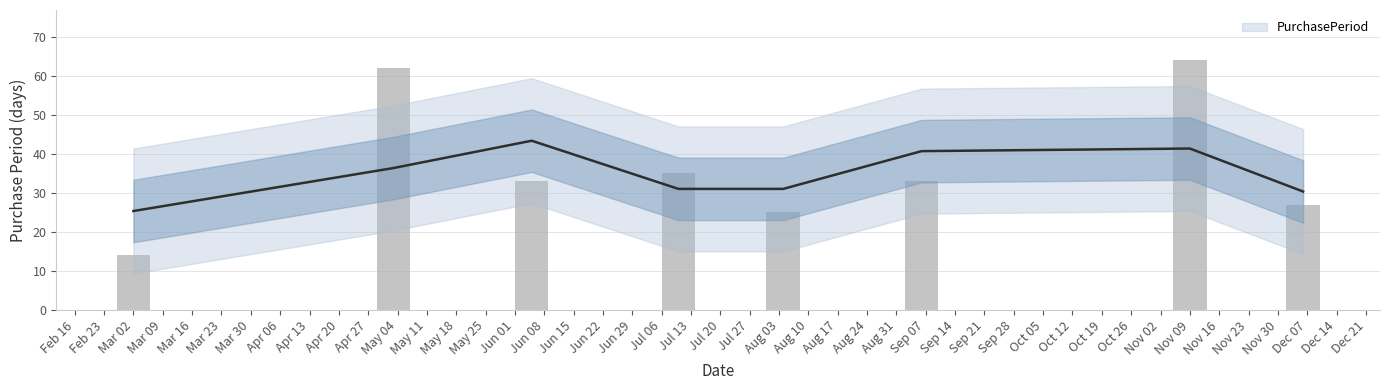

What is the ratio of the value at Apr 06 to the value at Mar 02?

0.8